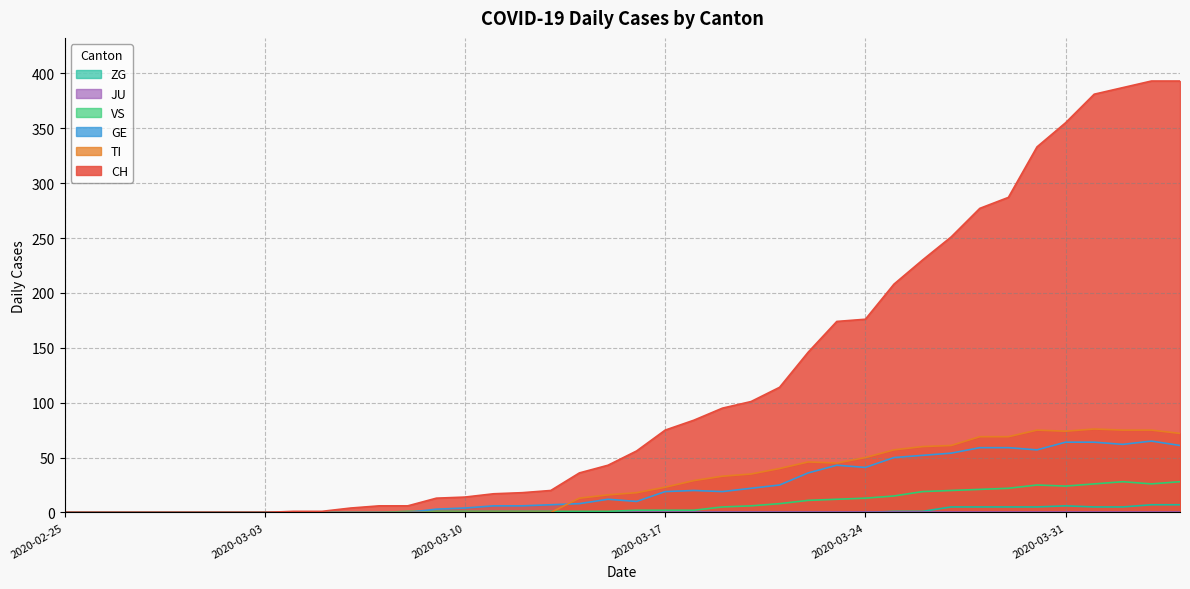

In VS, how many points are higher than both neighbors (excluding endpoints)?

2